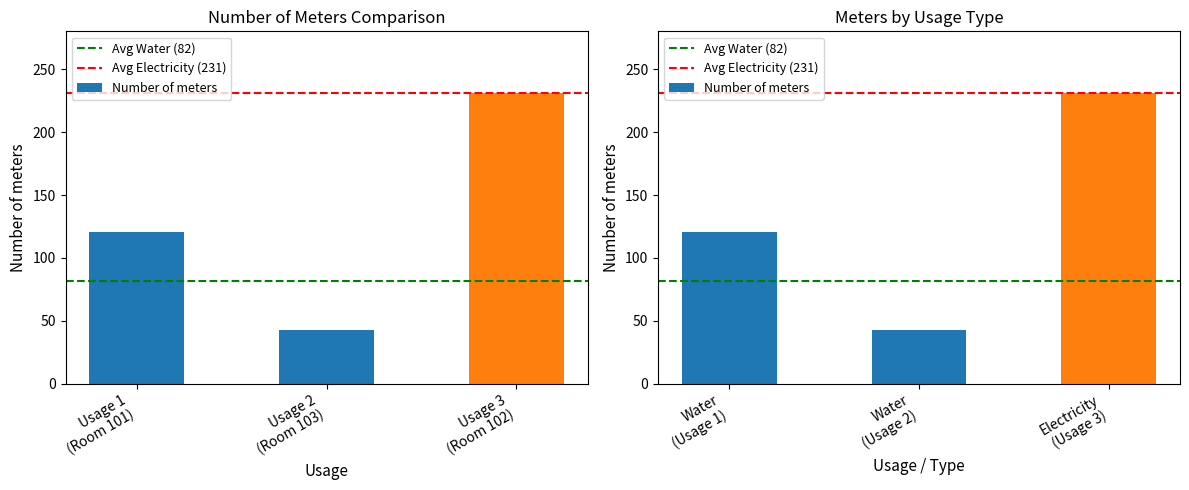

True or false: the data shows 231 at Usage 3 (Room 102).

True